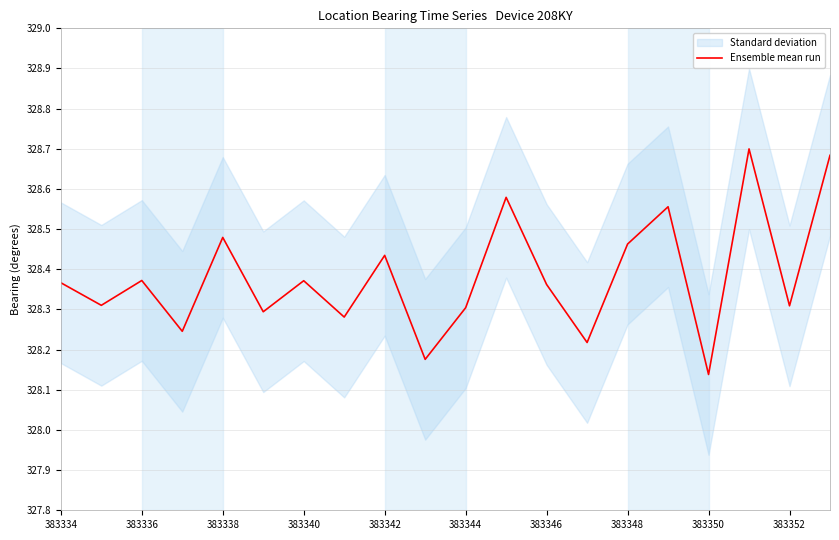

The Ensemble mean run series shows 491.7 at 383352. True or false?

False